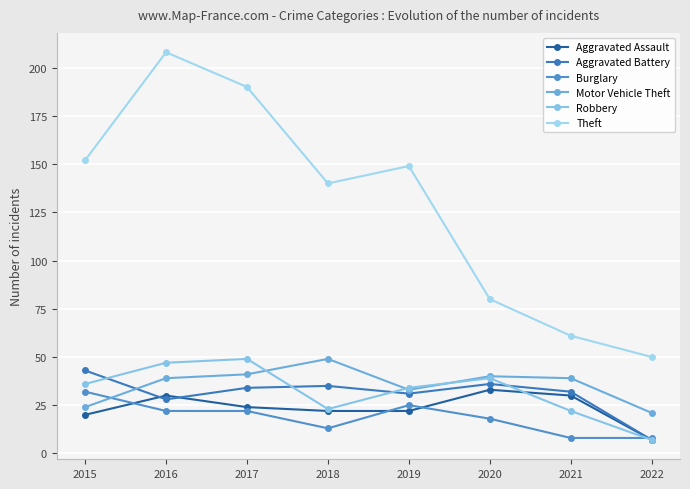

Count the number of categories in the chart.

8